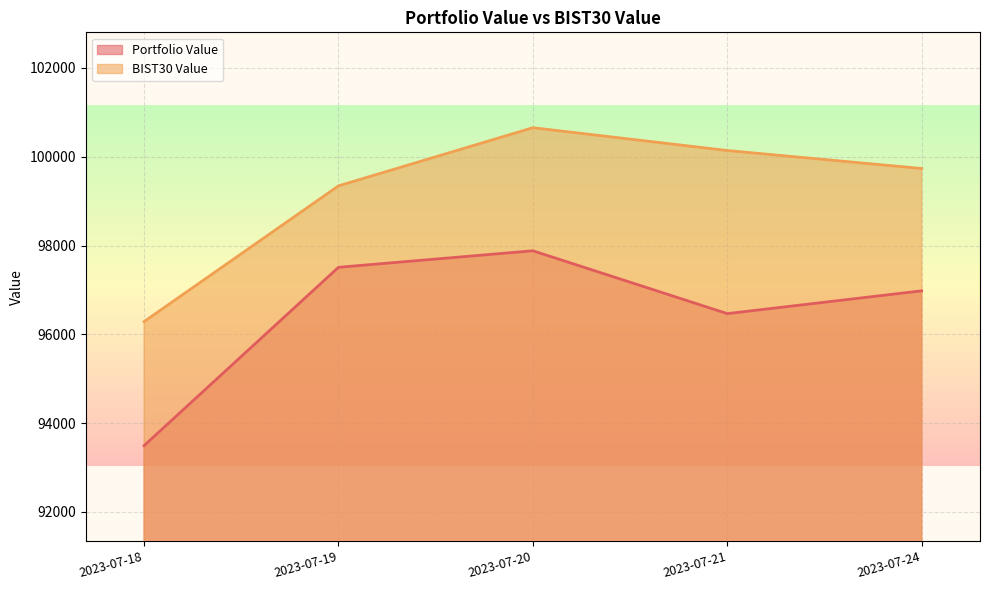

What are all the series names shown in the legend?

Portfolio Value, BIST30 Value